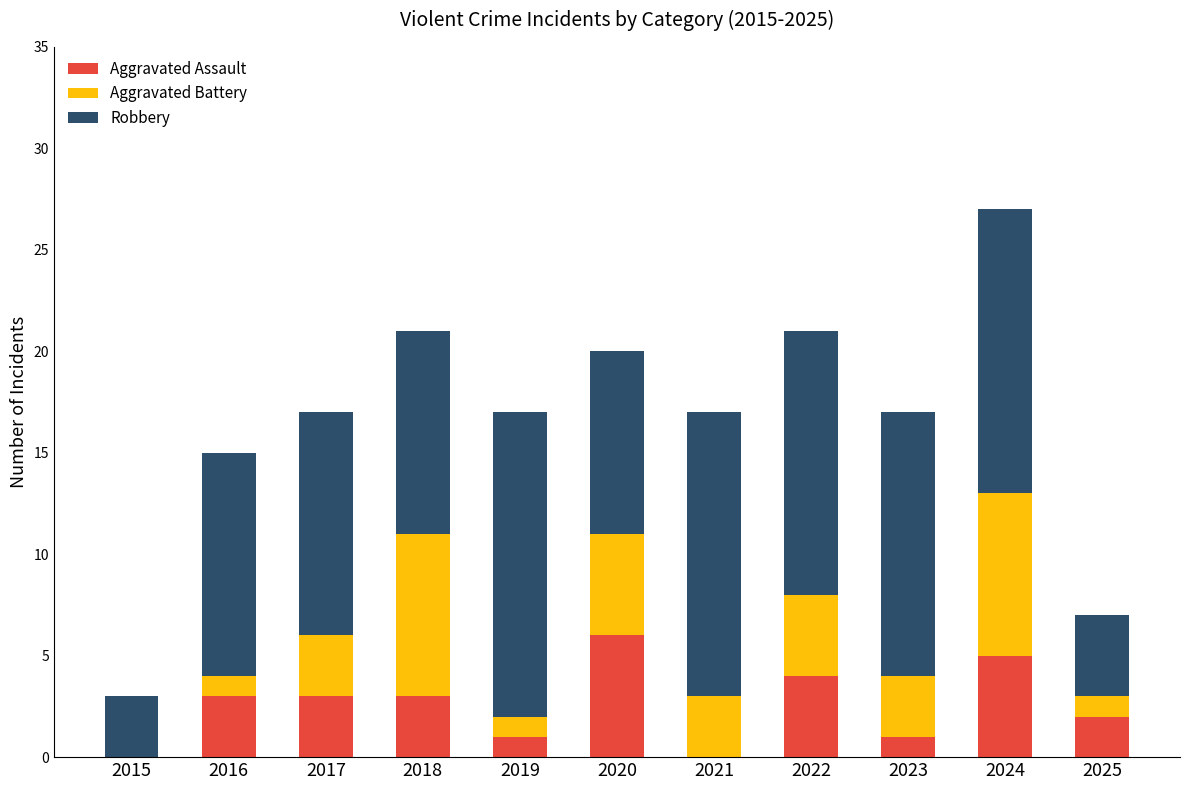

What value does the Aggravated Assault series have at 2020?

6